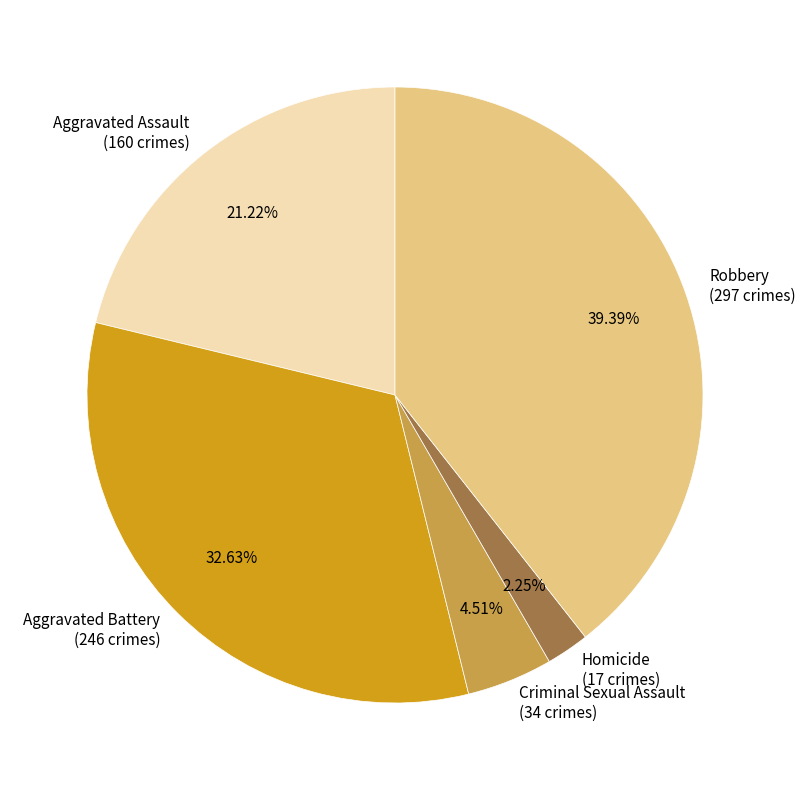

Between Homicide and Aggravated Assault, which is larger?

Aggravated Assault